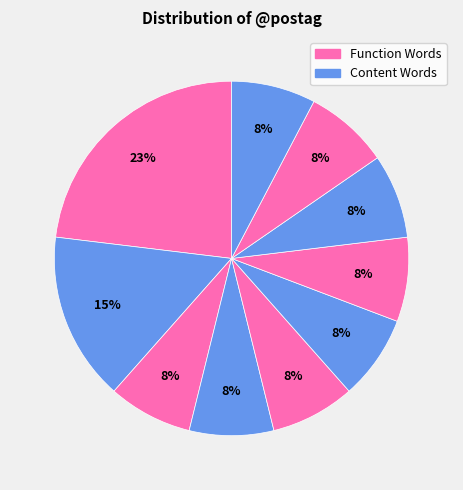

How many segments does this pie chart have?

10